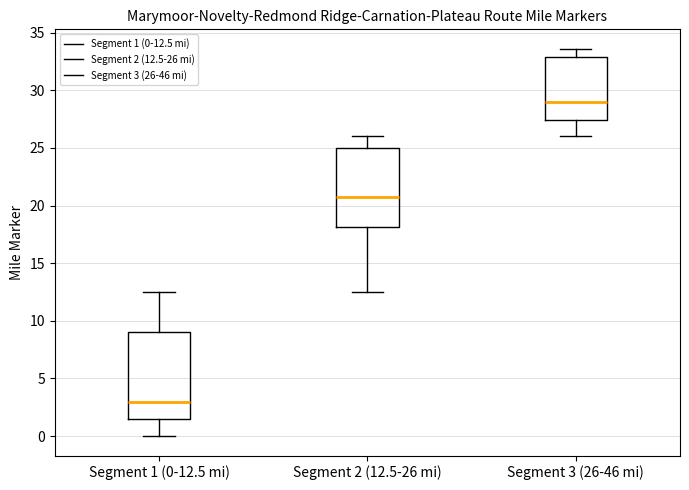

Reading left to right, read every box against the y-axis: the position of its median line, the range the box covers, and the ends of its whiskers. The values are not printed on the chart, so give them approximately, as read against the axis.

Segment 1 (0-12.5 mi): median 3.0, box 1.5 to 9.0, whiskers 0.0 to 12.5
Segment 2 (12.5-26 mi): median 20.5, box 18.0 to 25.0, whiskers 12.5 to 26.0
Segment 3 (26-46 mi): median 29.0, box 27.5 to 33.0, whiskers 26.0 to 33.5